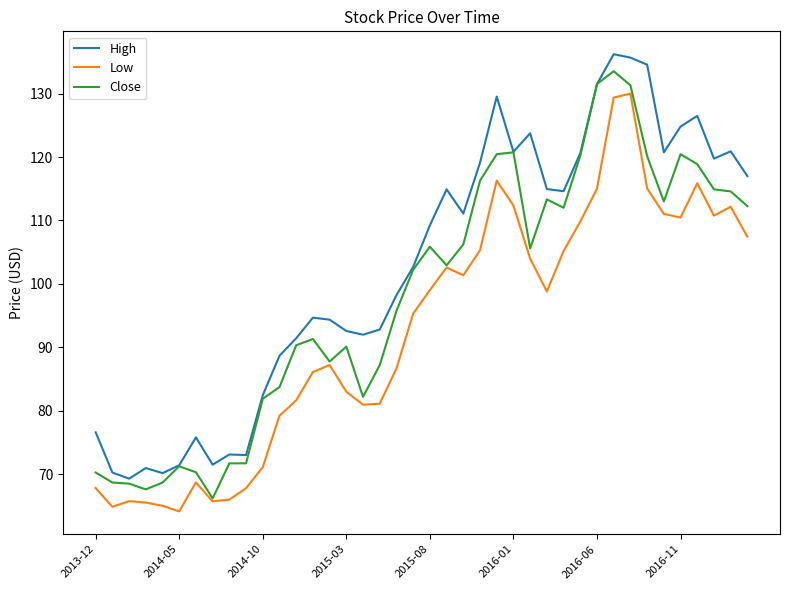

What is the minimum value for High?

69.3